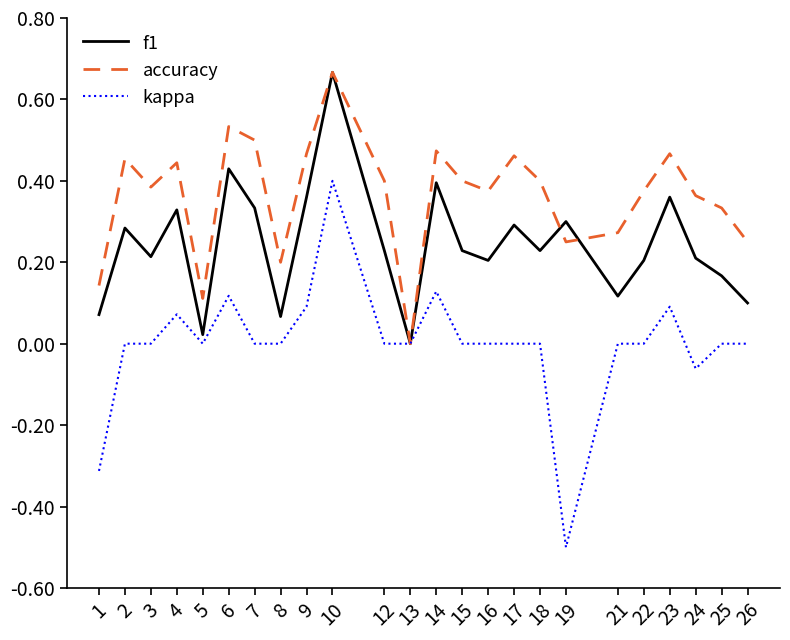

The value of f1 at 9 is 0.4. True or false?

True